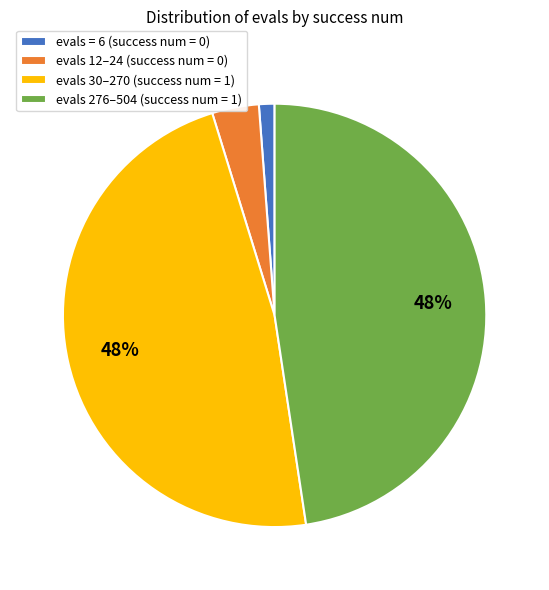

Which slice is the smallest?

evals = 6 (success num = 0)